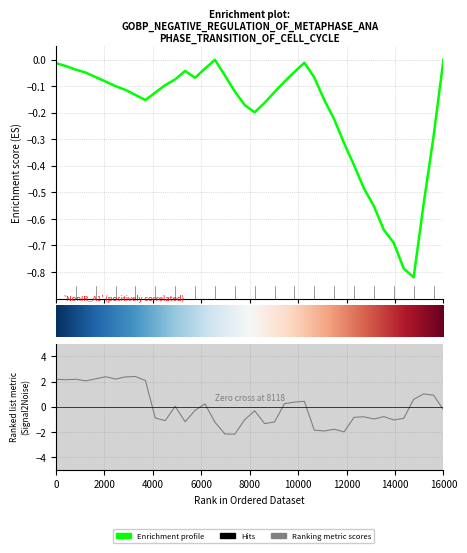

Does the chart have visible grid lines?

Yes